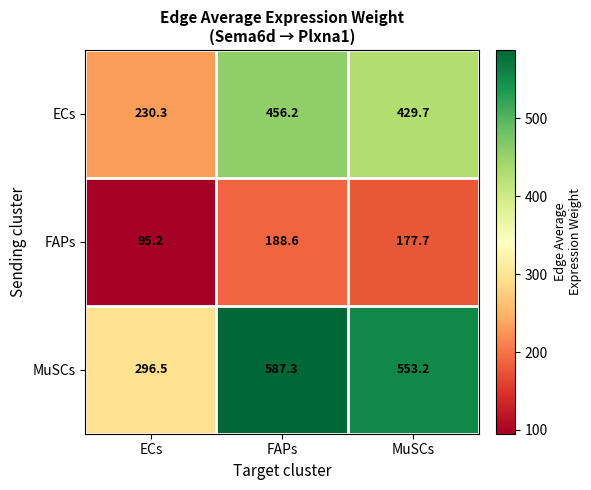

Reading left to right, extract all data points from this chart.

ECs: 230.3	456.2	429.7
FAPs: 95.2	188.6	177.7
MuSCs: 296.5	587.3	553.2